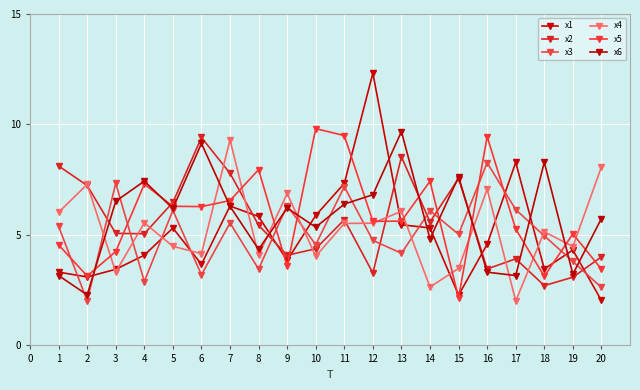

What are all the series names shown in the legend?

x1, x2, x3, x4, x5, x6